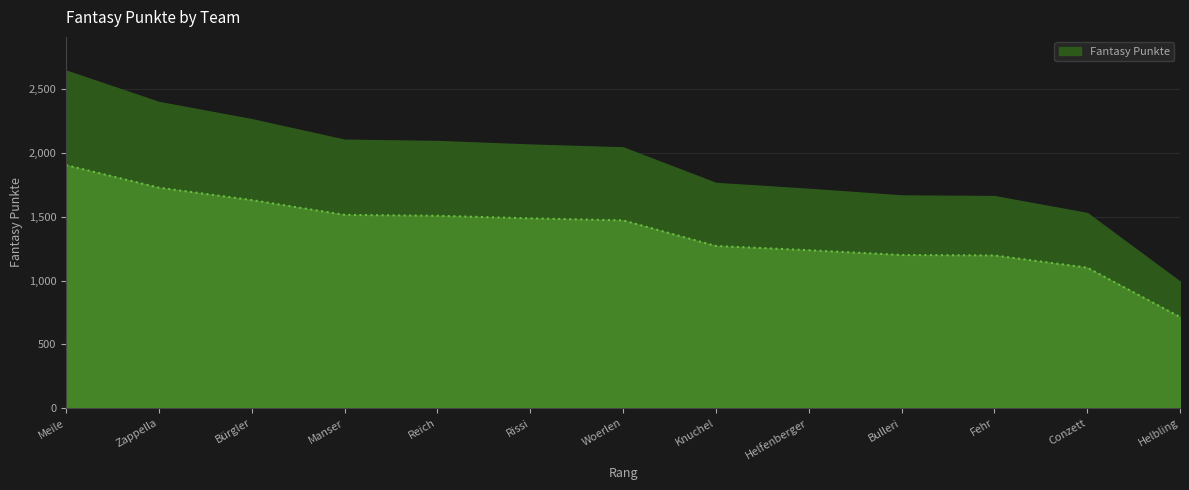

What is the sum of all values?

17965.4